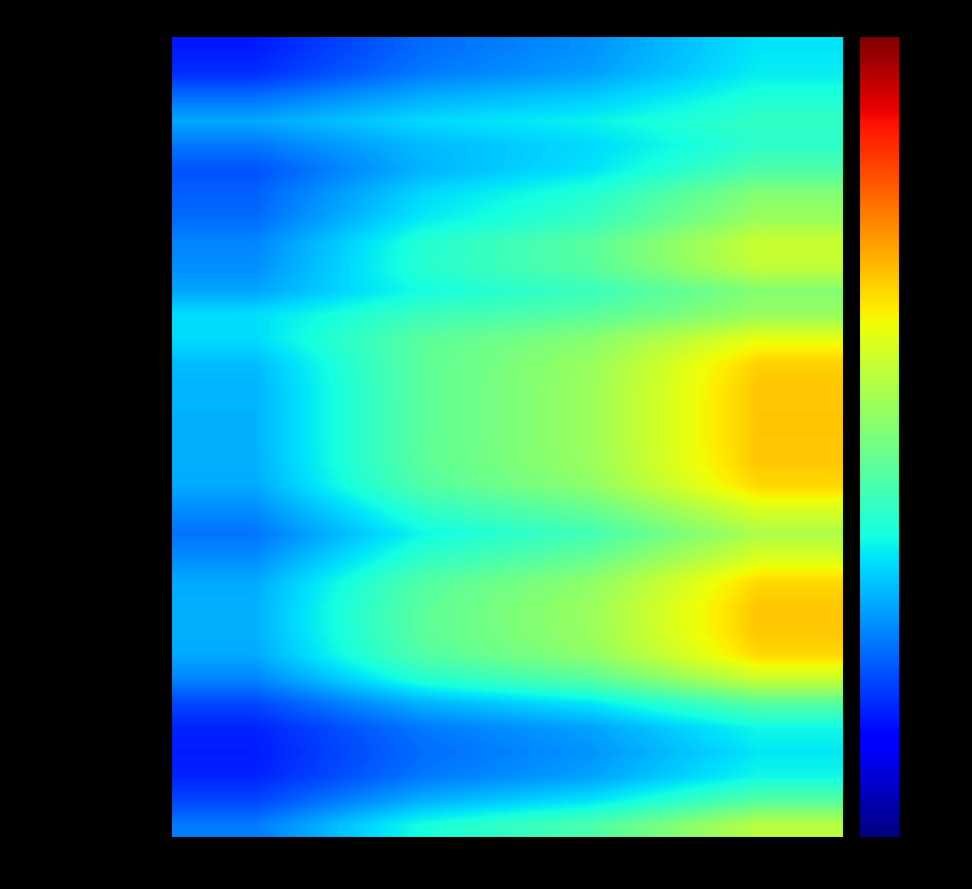

How many series are shown in this chart?

33